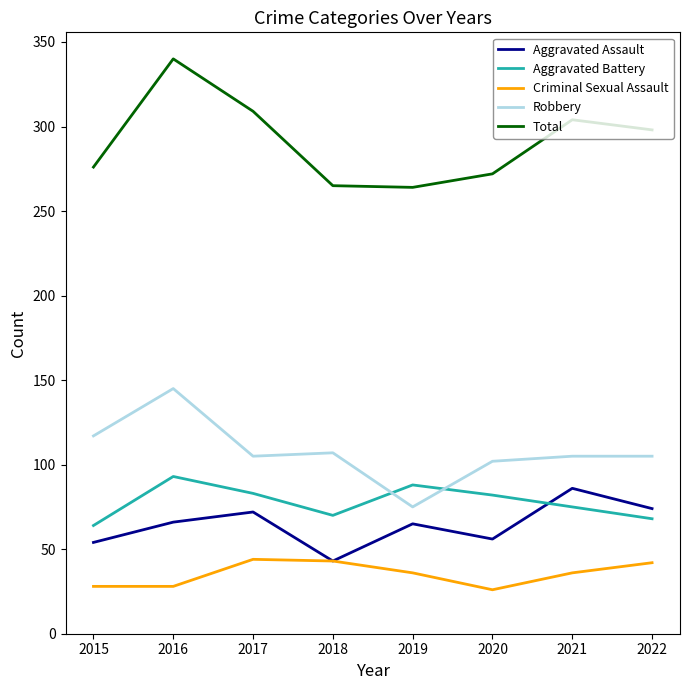

True or false: Criminal Sexual Assault and Aggravated Battery intersect in this chart.

False